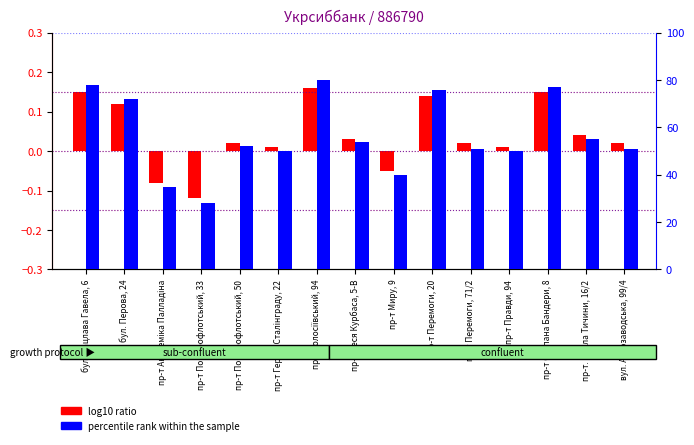

At which label does log10 ratio reach its peak?

пр-т Голосіївський, 94